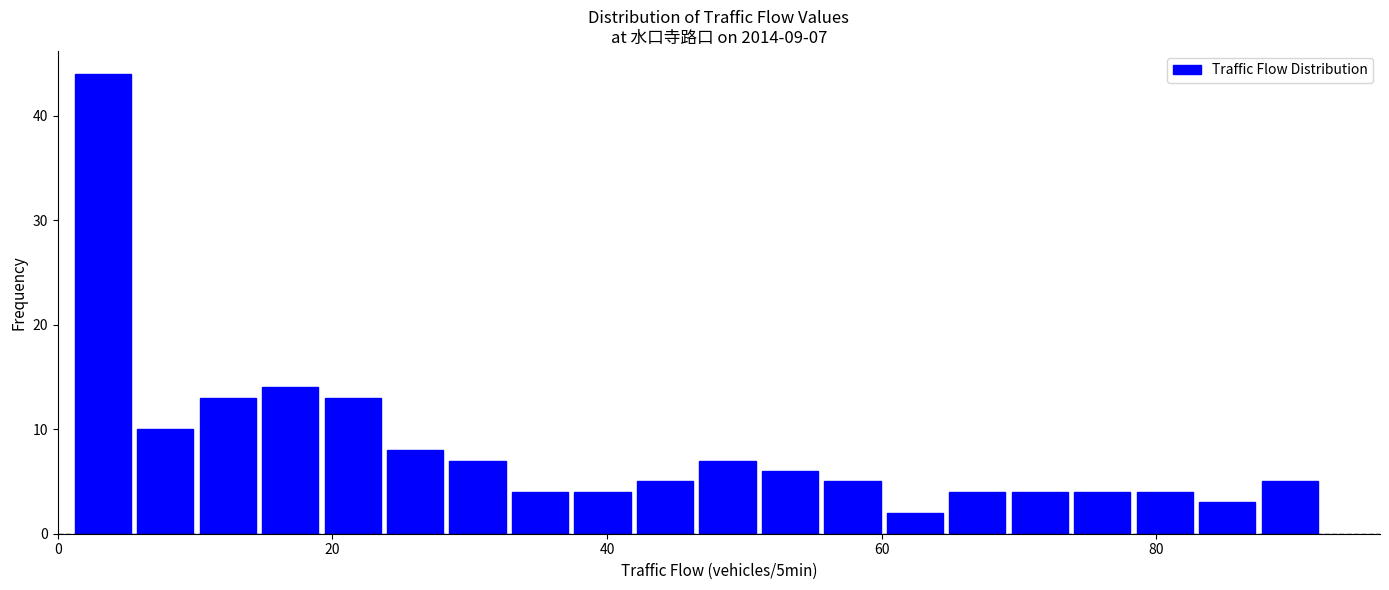

Read against the x-axis, roughly where is the centre of the tallest bar?

4